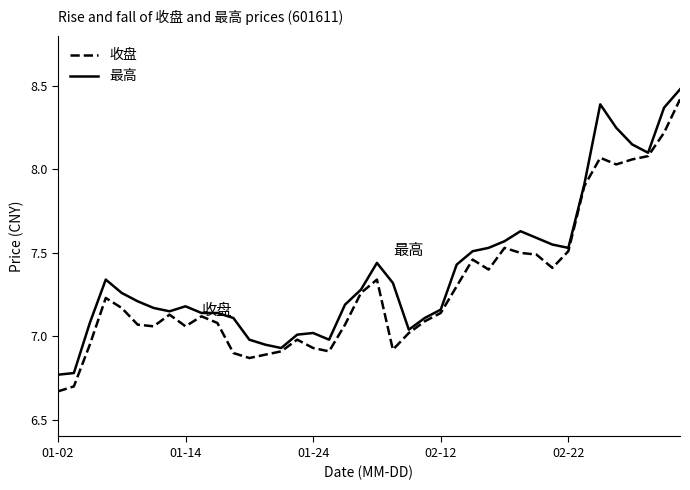

Which series has the largest total across all categories?

最高